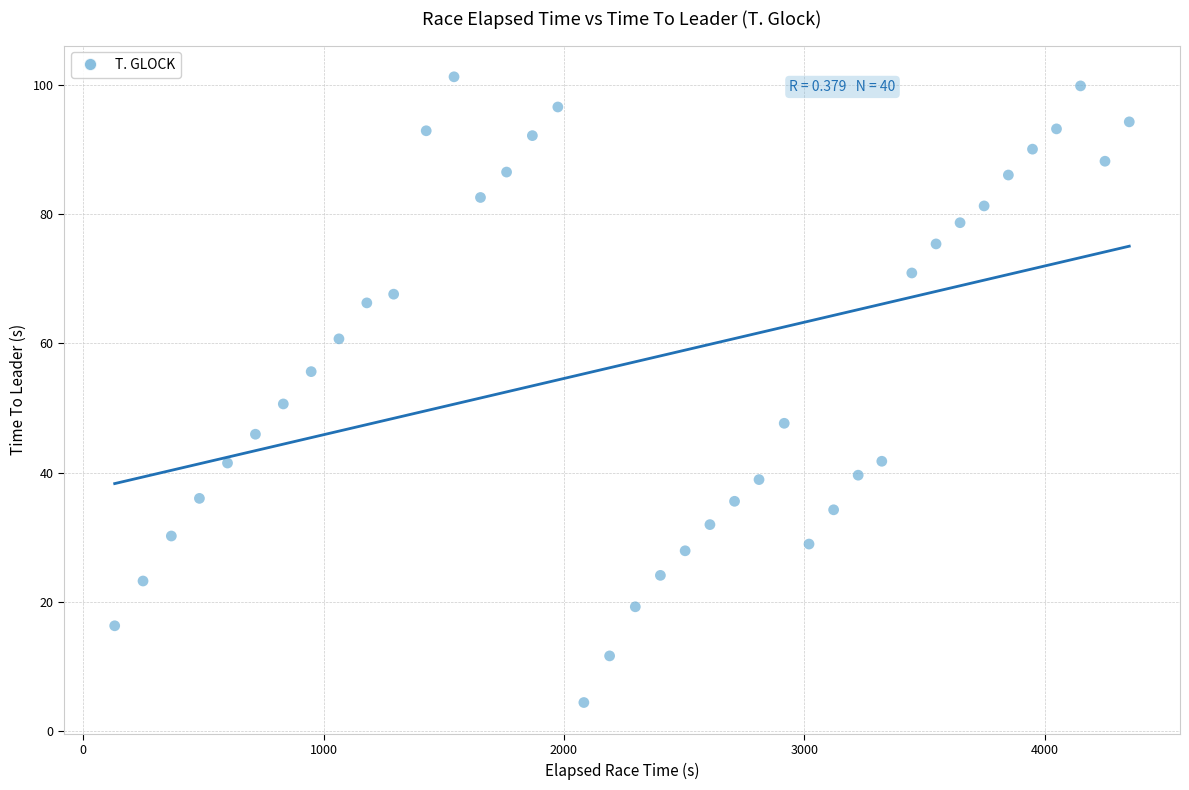

What Y value in the scatter plot is closest to 52?

50.6